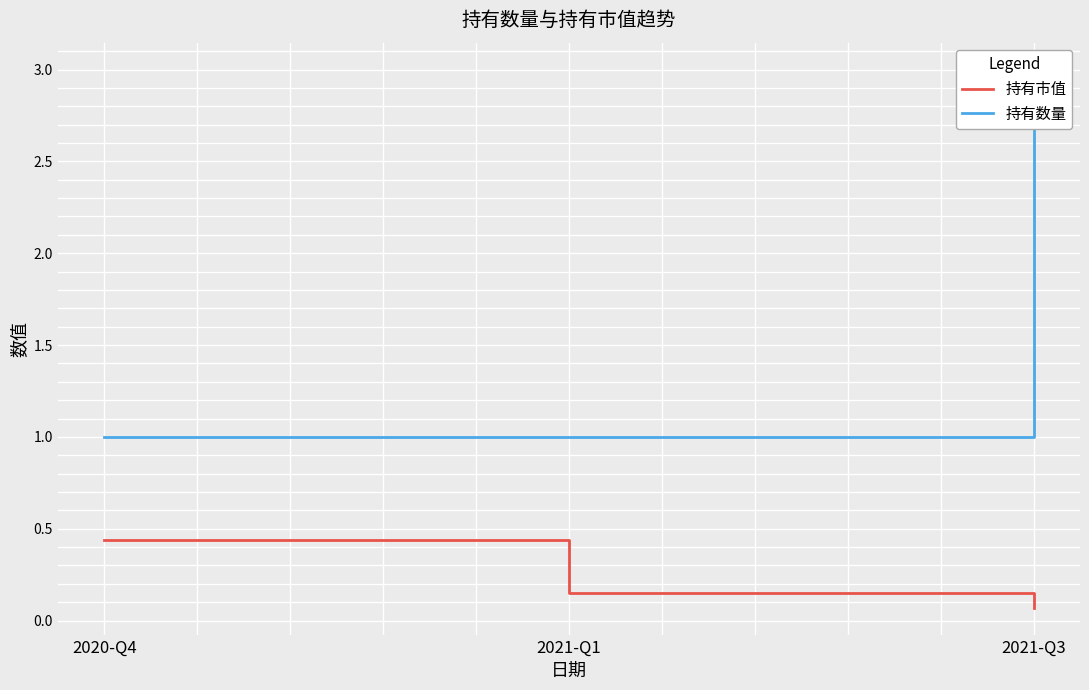

At which label does 持有数量 reach its minimum?

2020-Q4